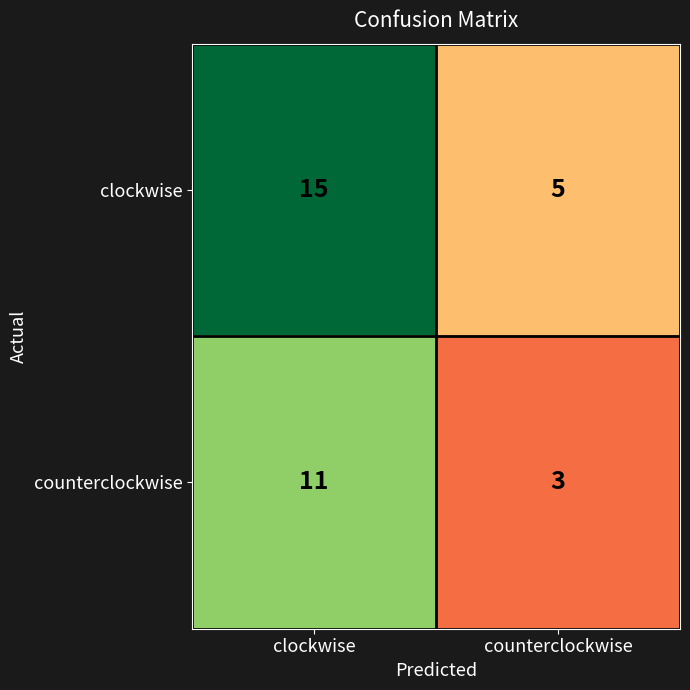

What is the difference between the counterclockwise values at clockwise and counterclockwise?

8